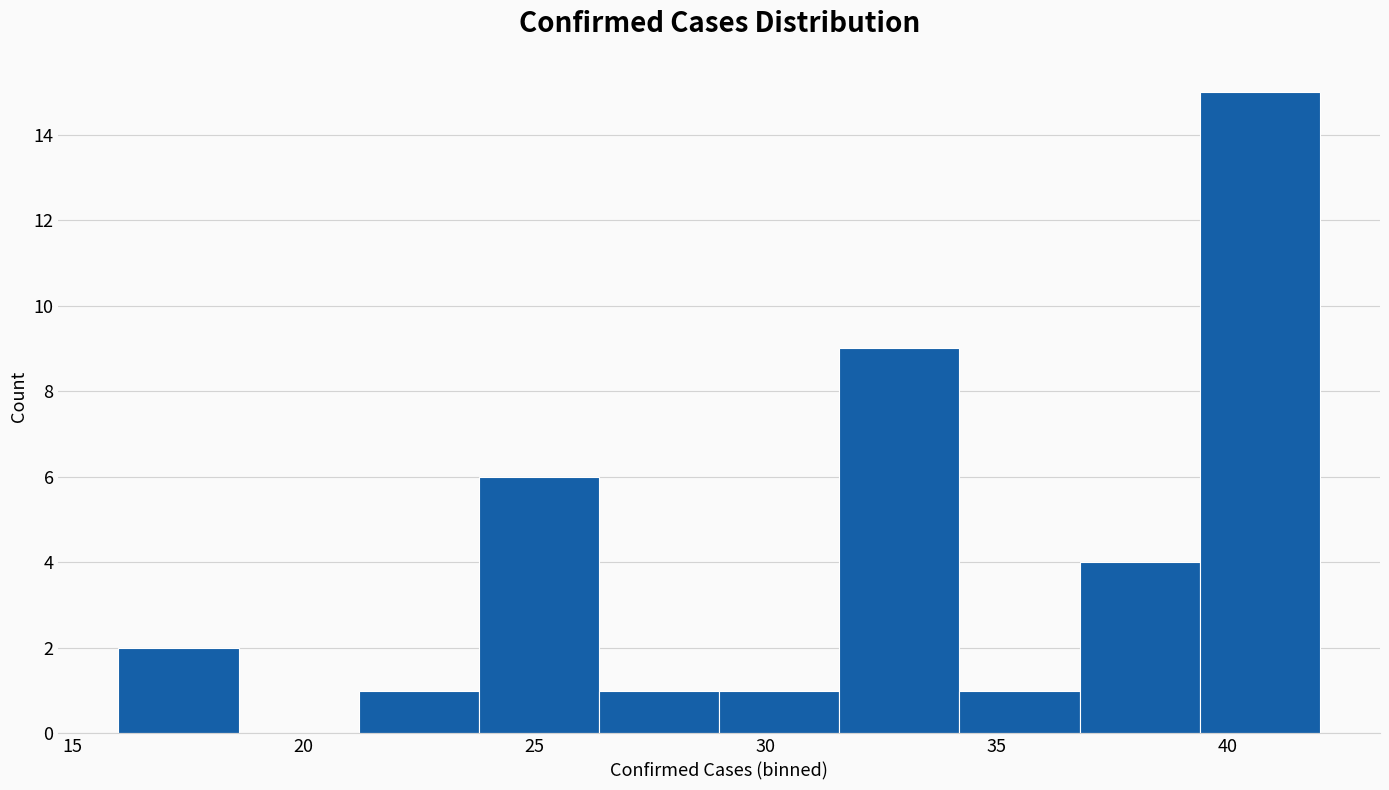

How tall is the bar that spans 34.2 to 36.8 on the x-axis? Neither the bar edges nor the heights are printed on the chart, so give them approximately, as read against the axes.

1